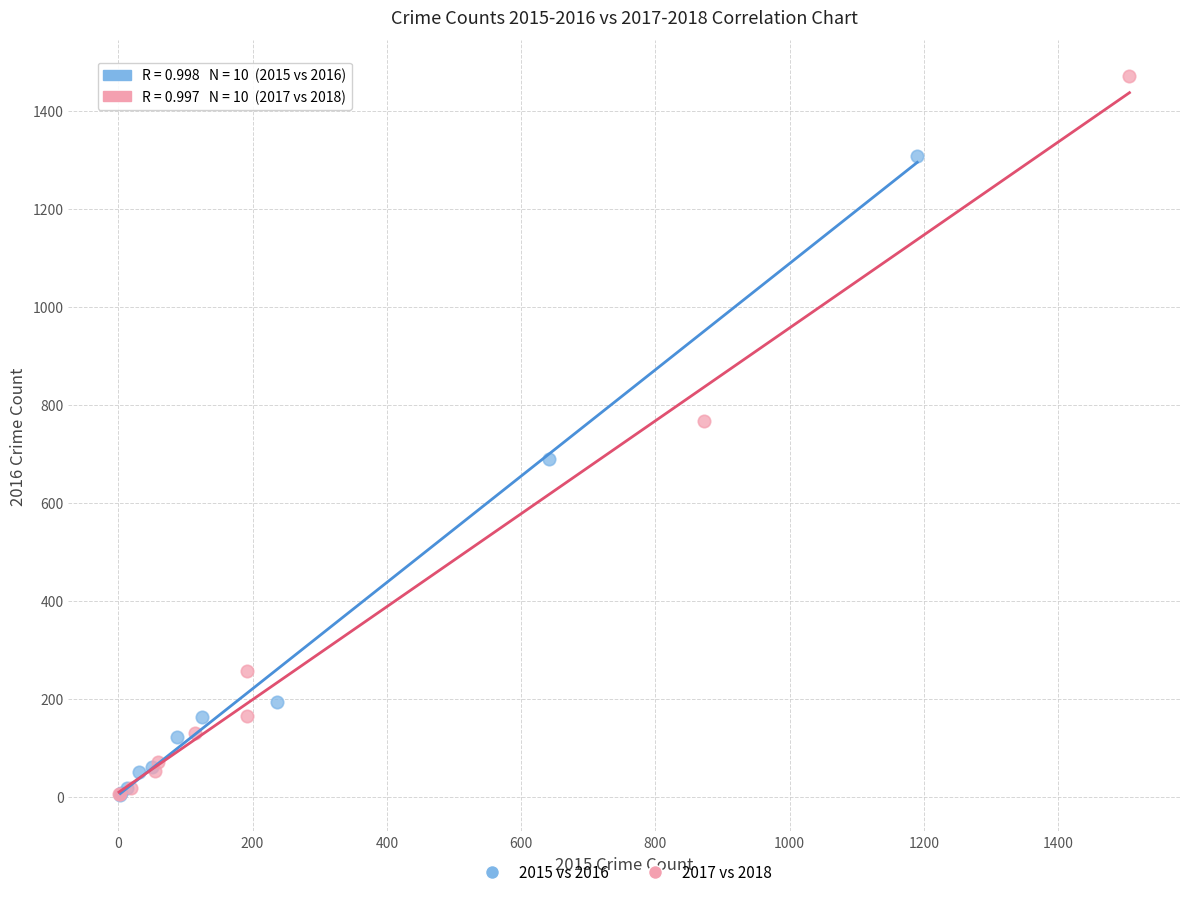

Which series reaches the maximum Y coordinate?

2017 vs 2018